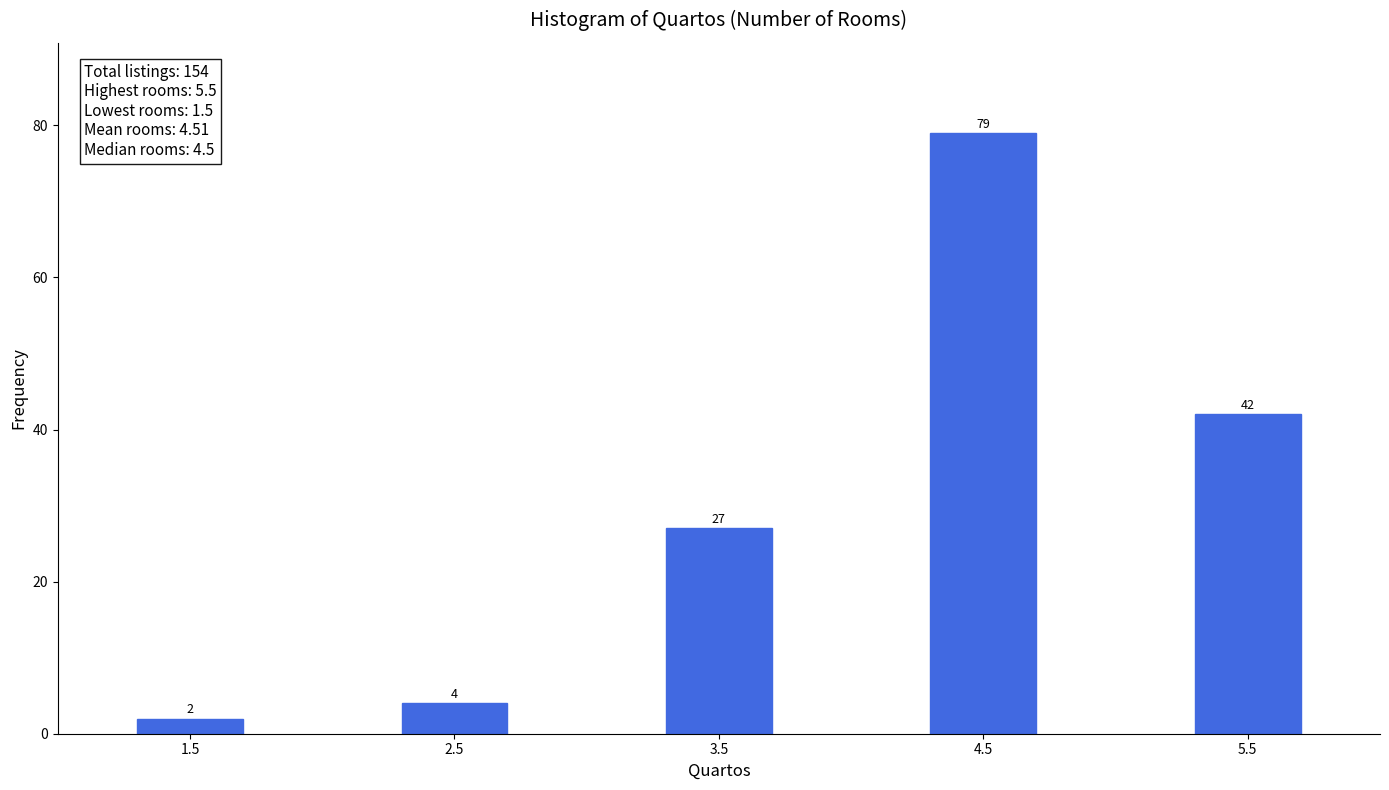

Reading left to right, transcribe all the data shown in this chart.

2	4	27	79	42